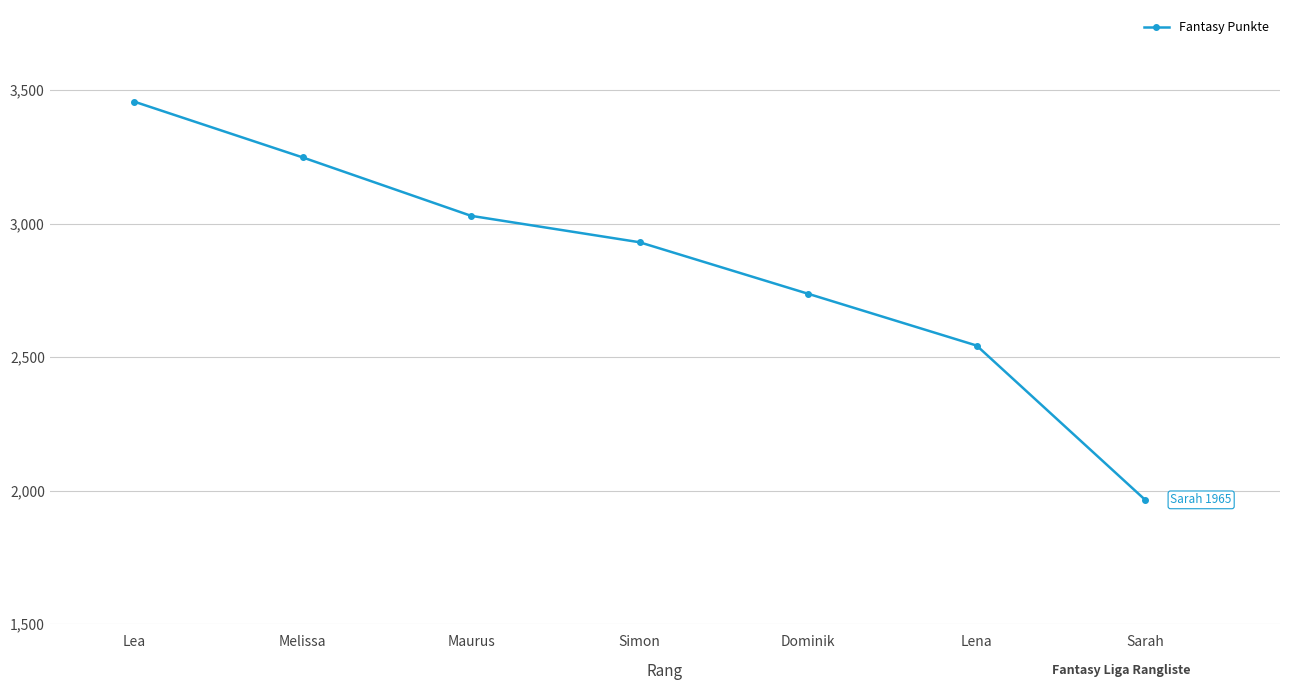

The chart shows a value of 2930 at Simon. True or false?

True